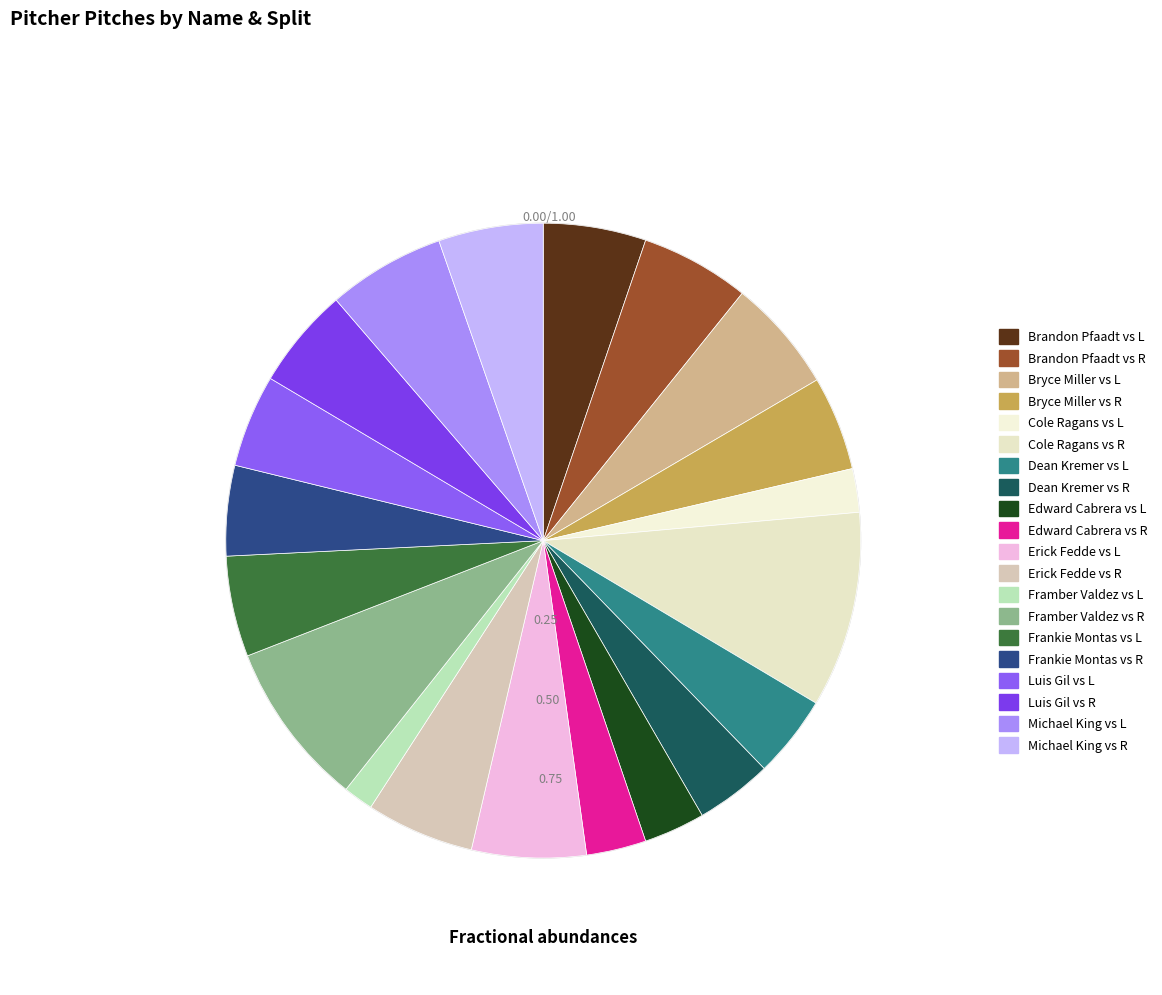

To the nearest percent, what is the difference between the largest and smallest slice percentages?

8%